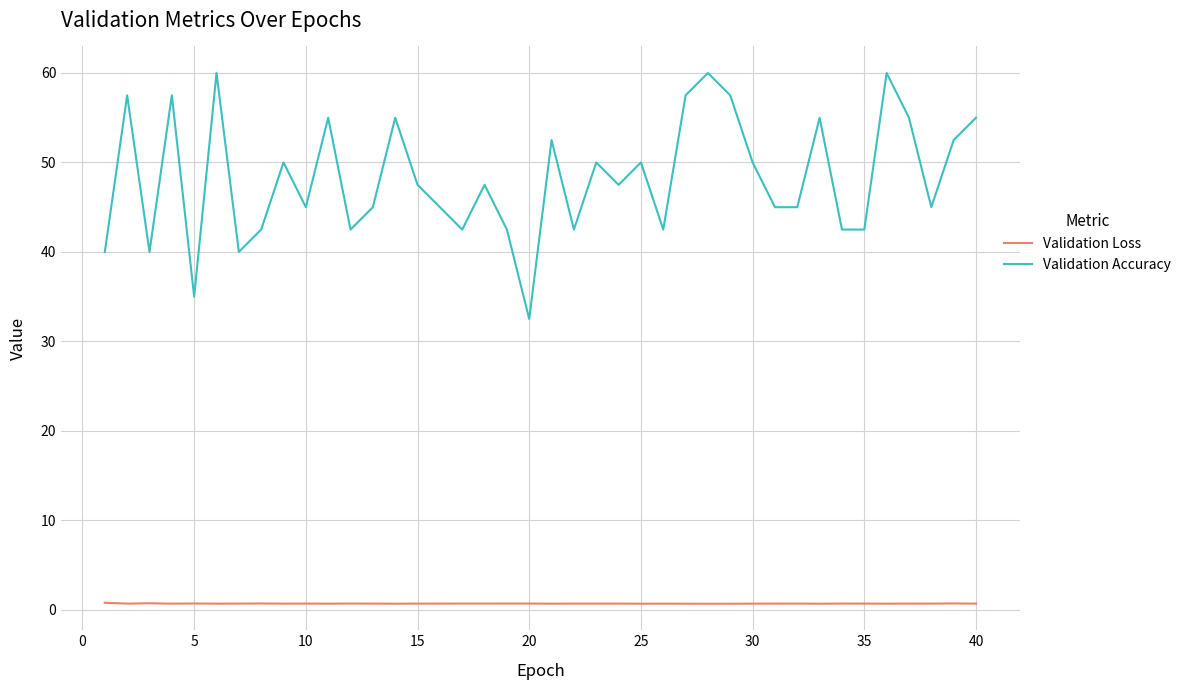

True or false: Validation Loss and Validation Accuracy intersect in this chart.

False